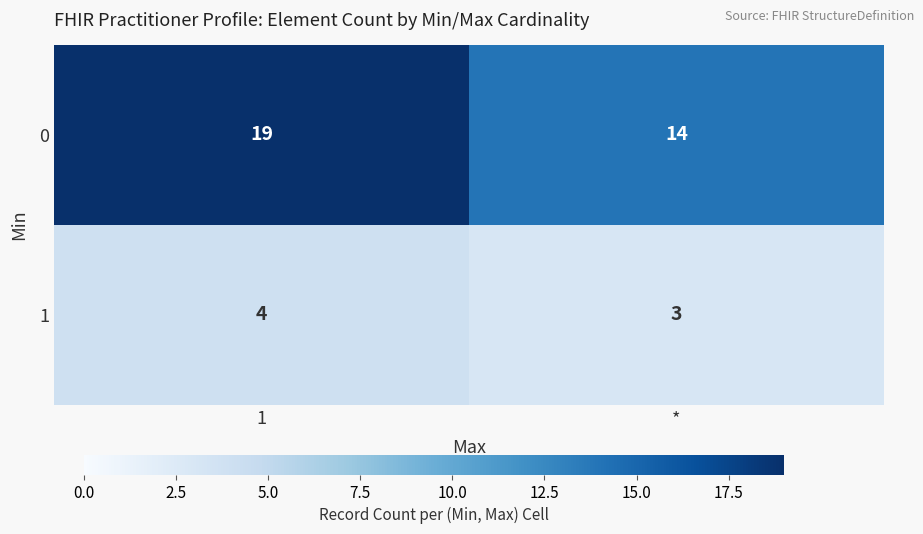

What is the spread (max minus min) of values at *?

11